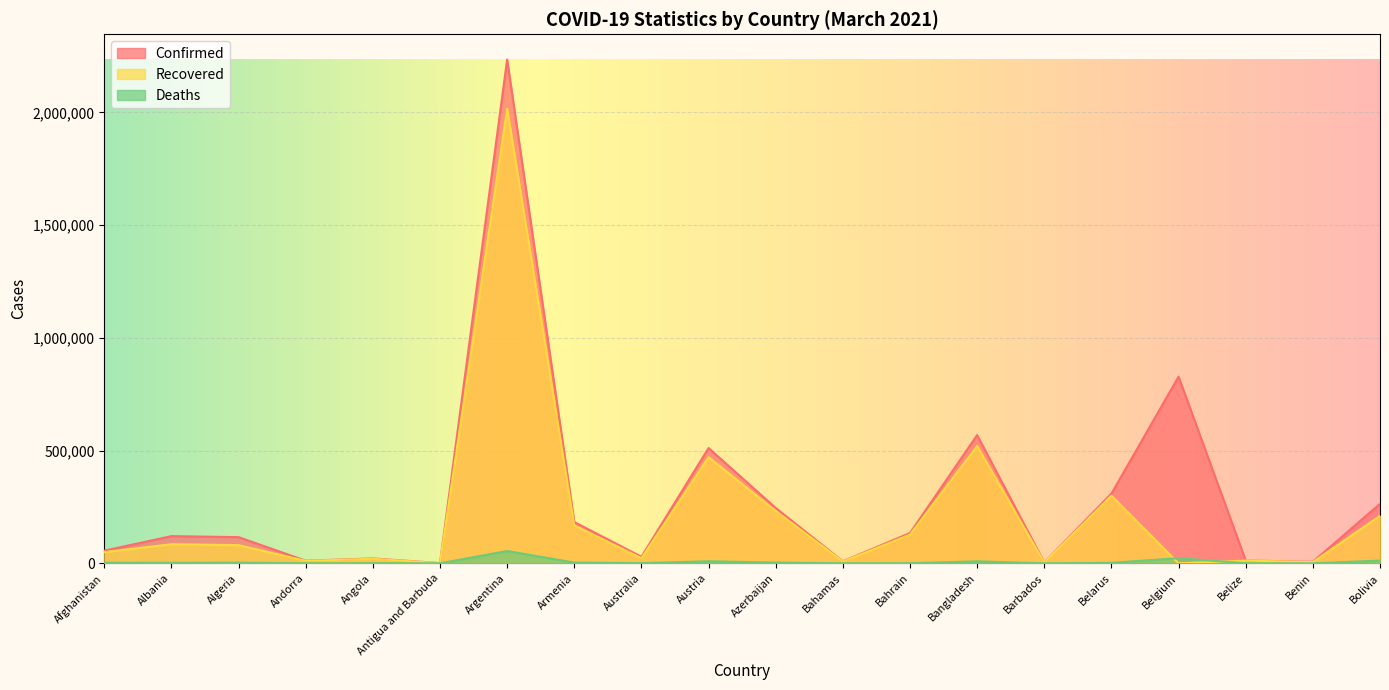

Between Bahamas and Albania, which is larger?

Albania